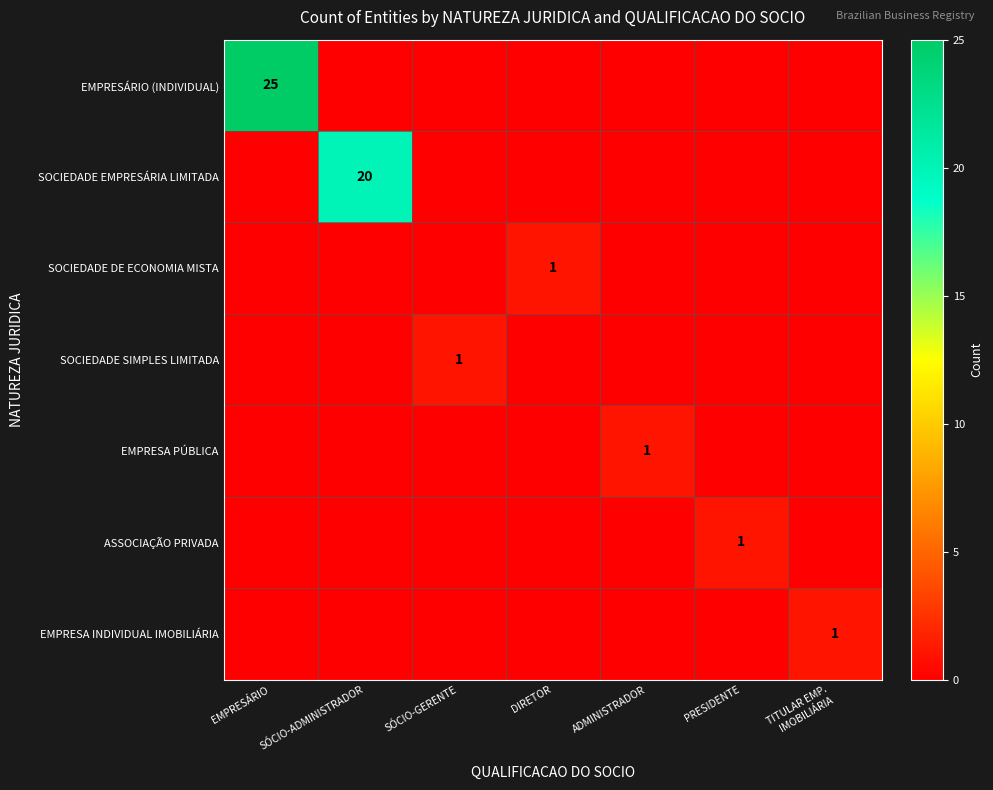

True or false: SOCIEDADE SIMPLES LIMITADA has a value of 2 at SÓCIO-GERENTE.

False